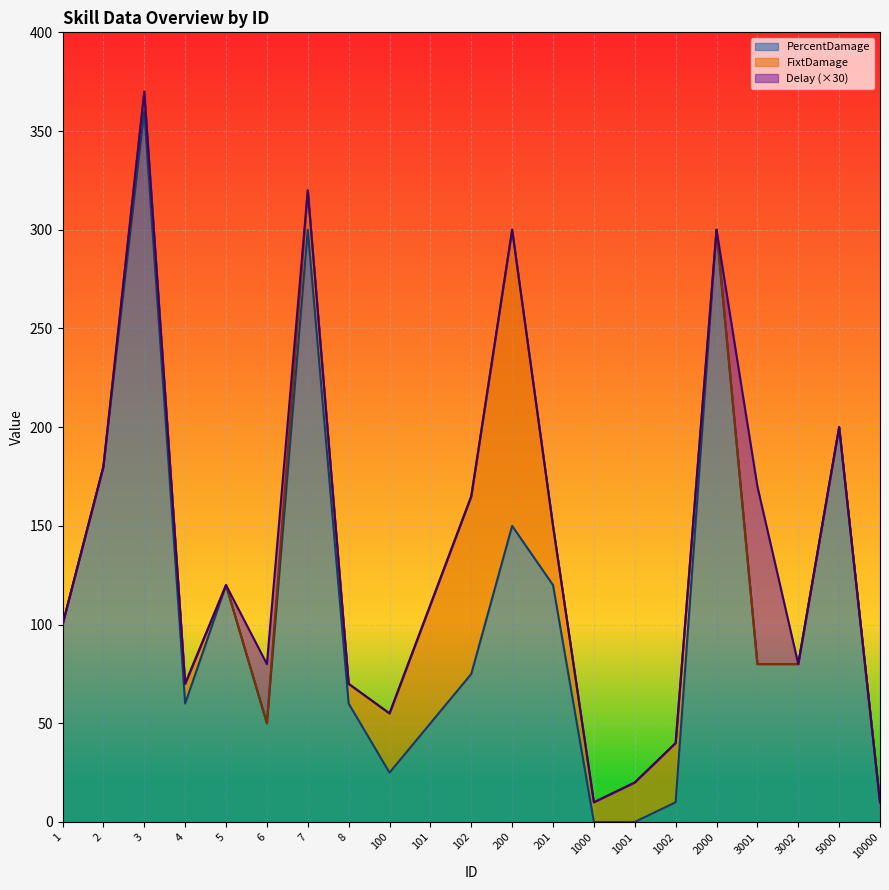

True or false: FixtDamage has more than 1 interior local peaks.

True